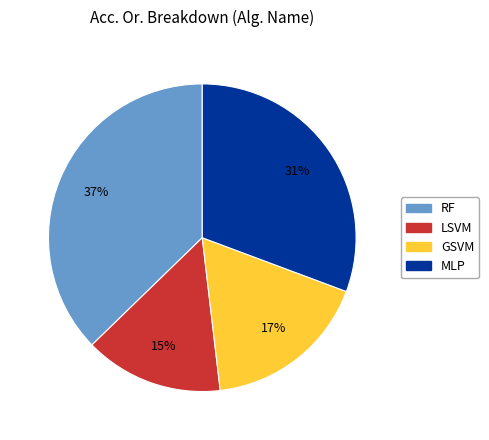

Count the number of slices in the pie.

4